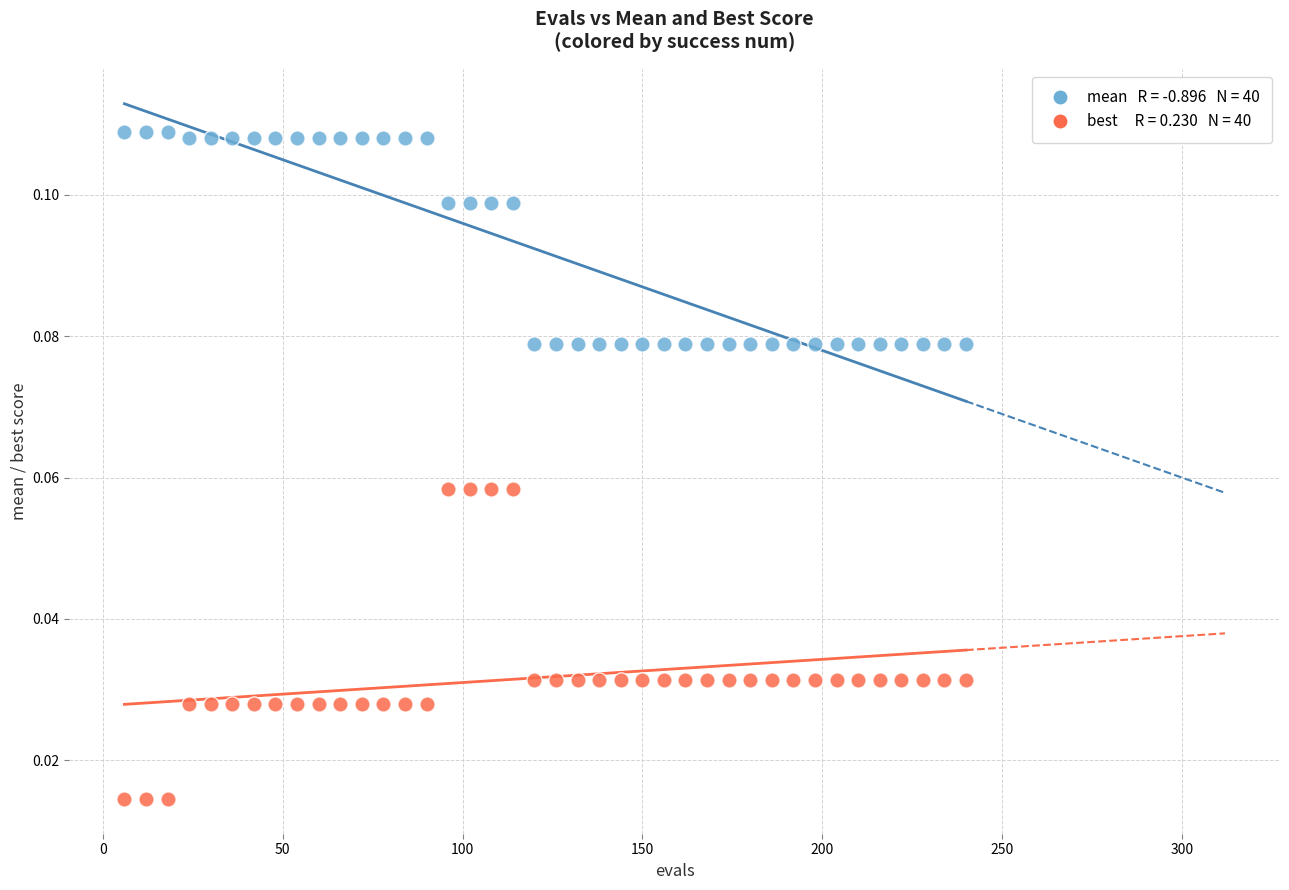

Across all data points, what is the range of X values (max minus min)?

234.0